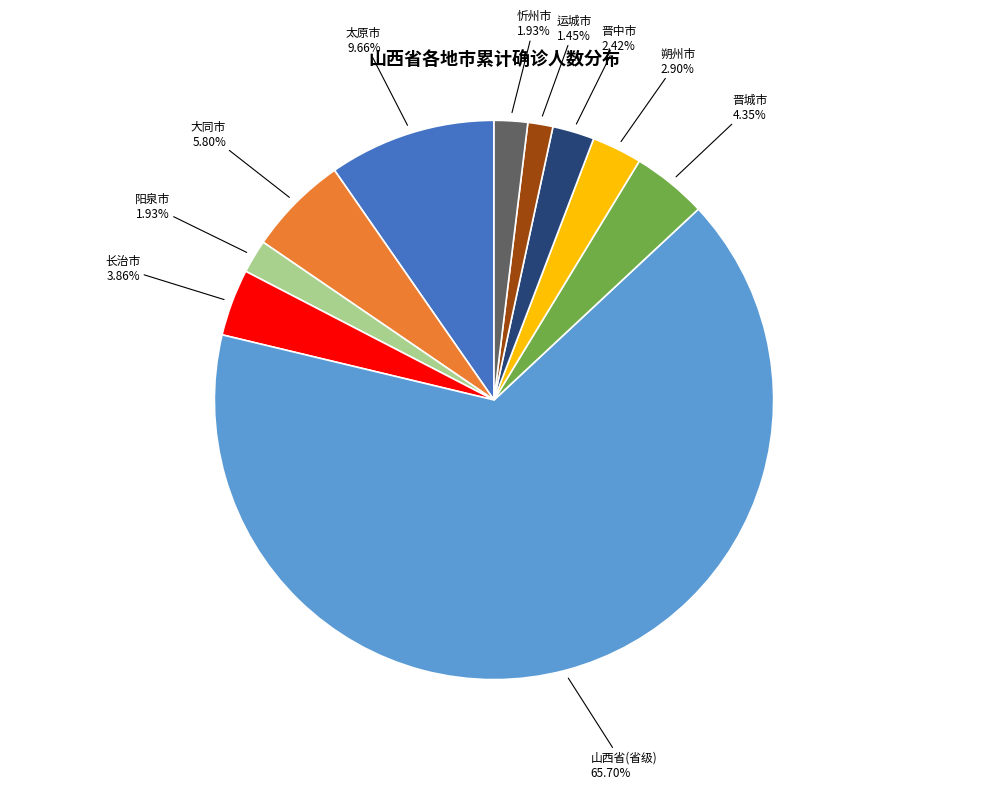

Does 阳泉市 represent more than half of the total?

No